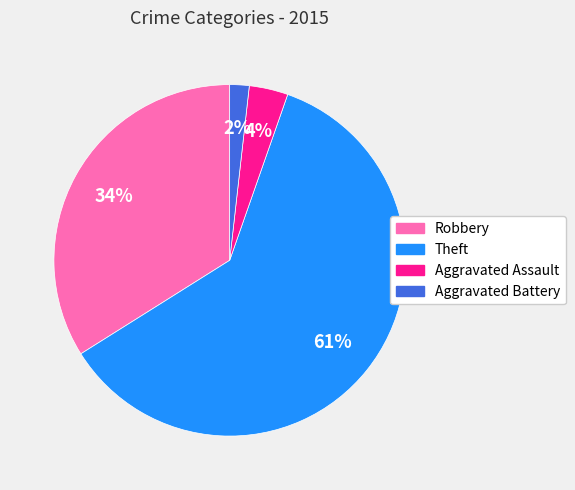

To the nearest percent, what is the combined percentage of Theft and Aggravated Assault?

64%